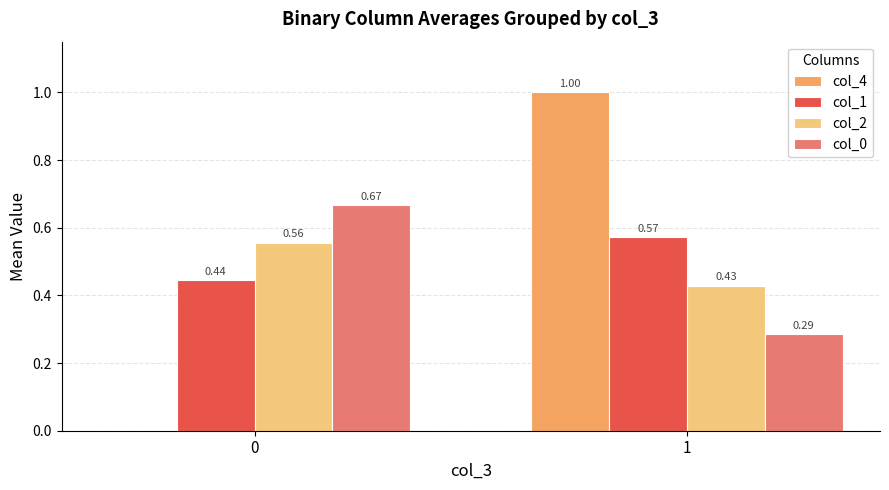

What is the sum of the col_1 values at 0 and 1?

1.0